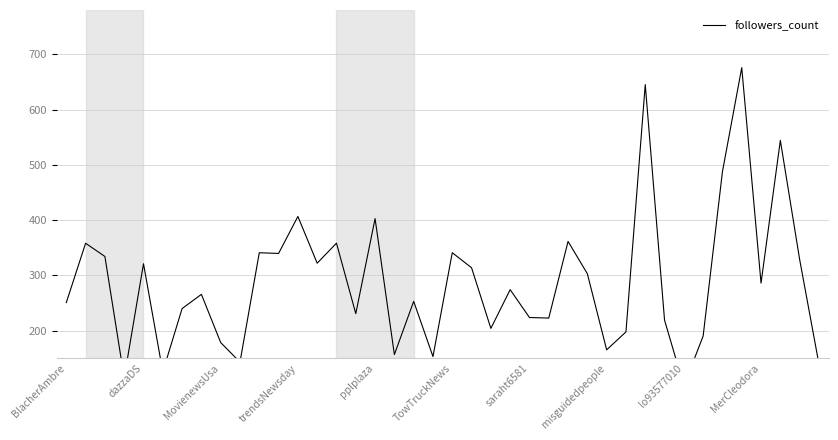

The chart shows a value of 27.0 at lo93577010. True or false?

False